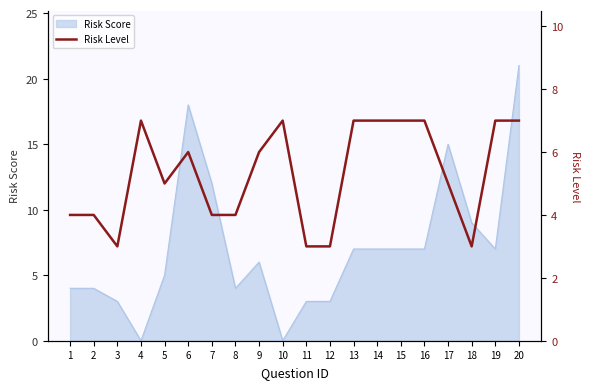

Where does the data first go above 6?

4